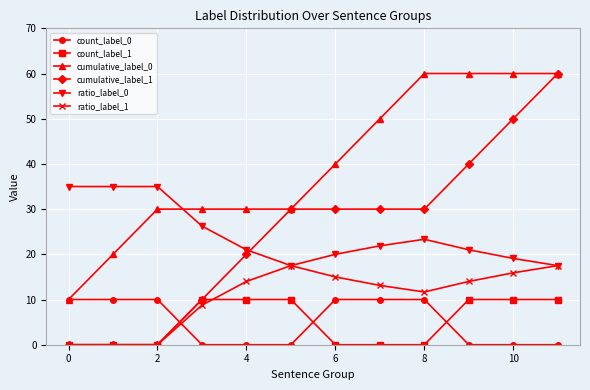

Count the number of categories in the chart.

12